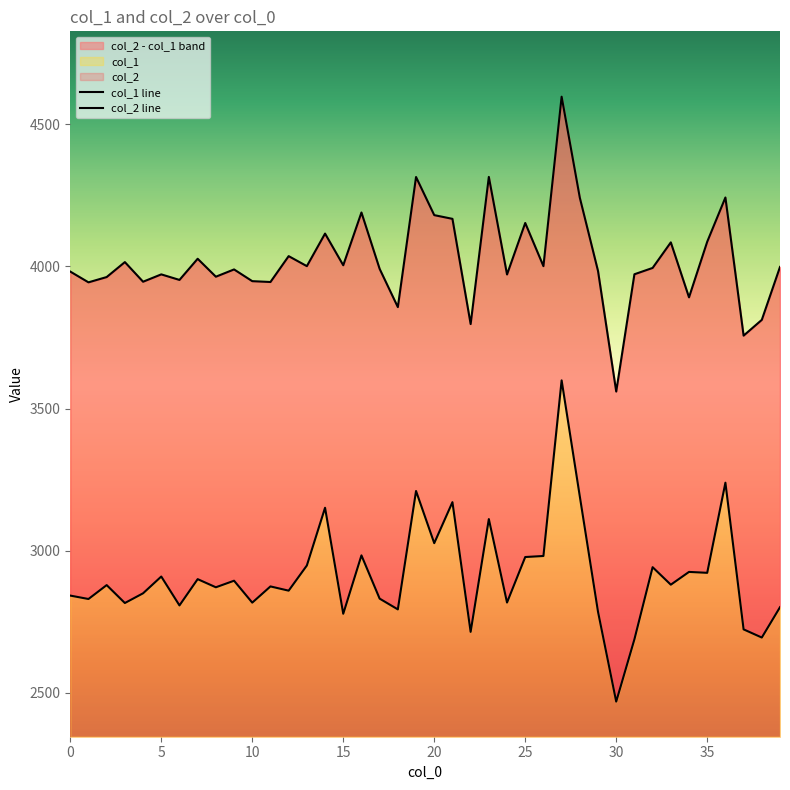

What is the spread (max minus min) of values at 33?

1203.5